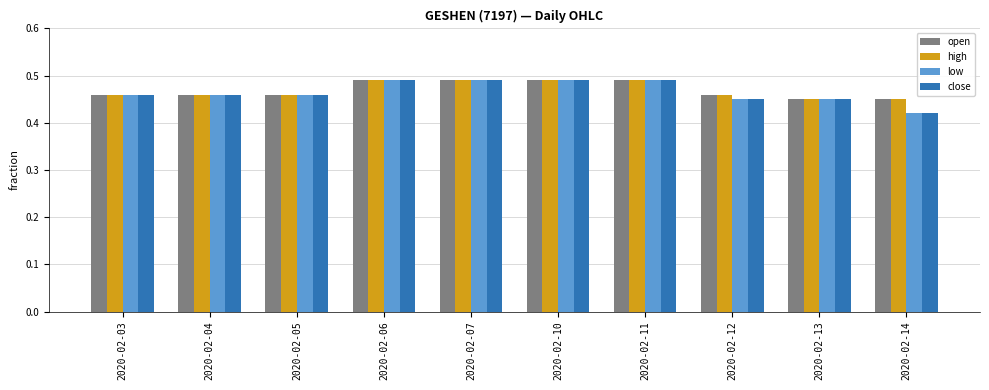

What are all the series names shown in the legend?

open, high, low, close